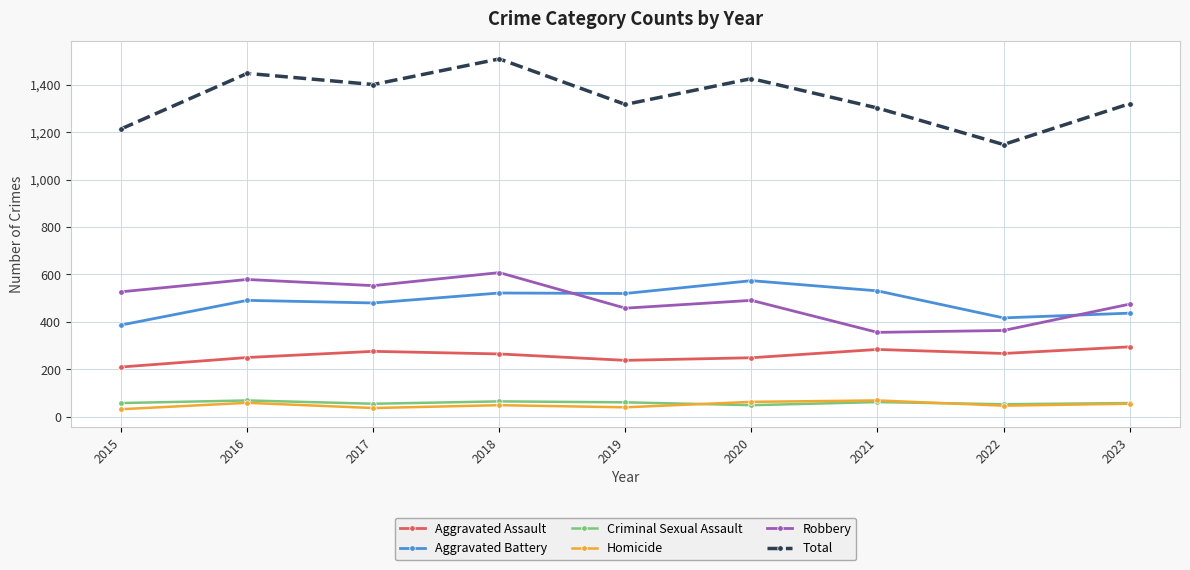

How many data points in Robbery are less than 491?

4